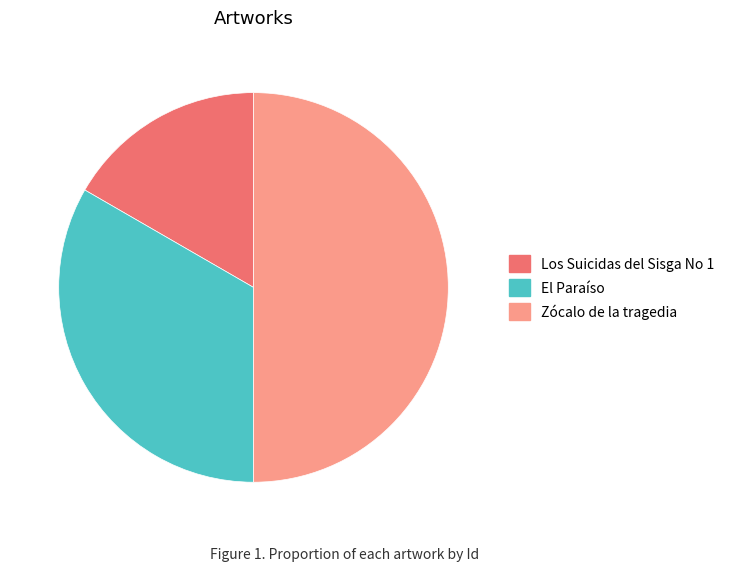

Rank the categories by value from highest to lowest.

Zócalo de la tragedia, El Paraíso, Los Suicidas del Sisga No 1